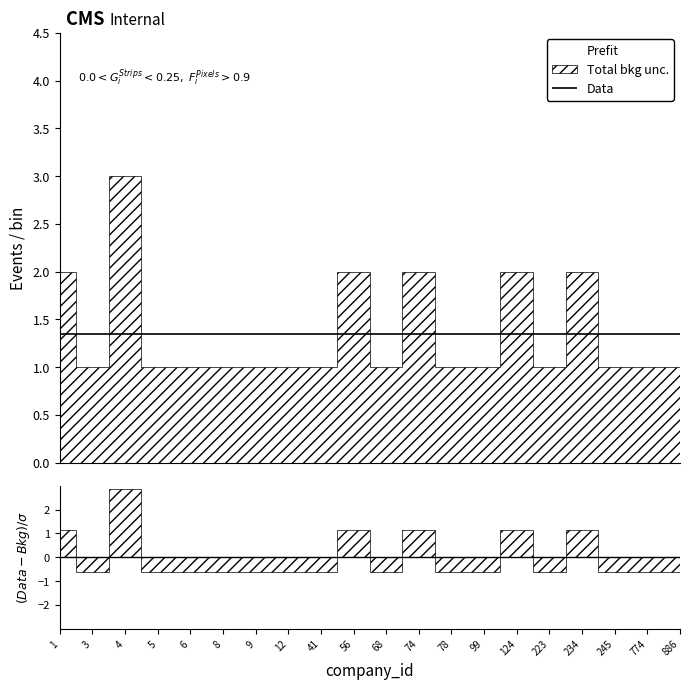

What is the difference between the second highest and minimum values?

1